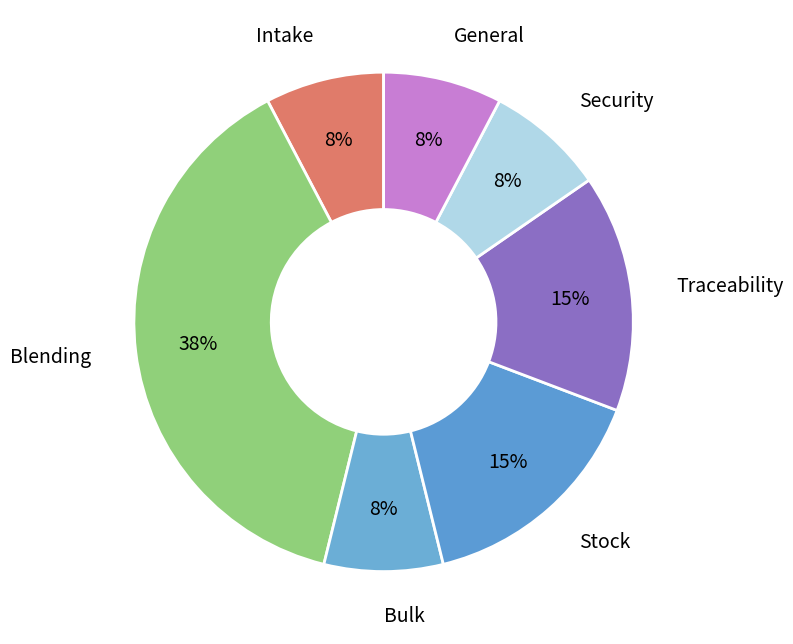

How many segments does this pie chart have?

7